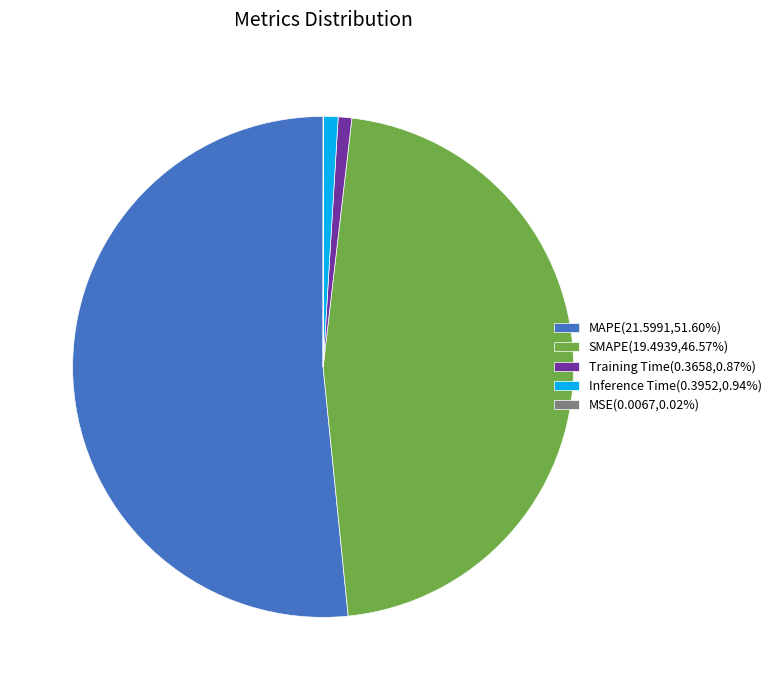

Which slice is the largest?

MAPE